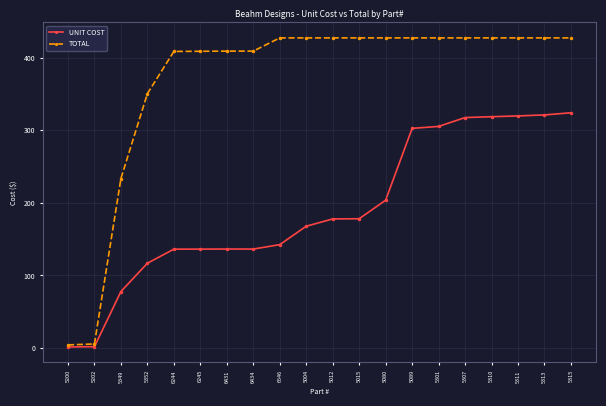

At how many categories does at least one series exceed 424?

12